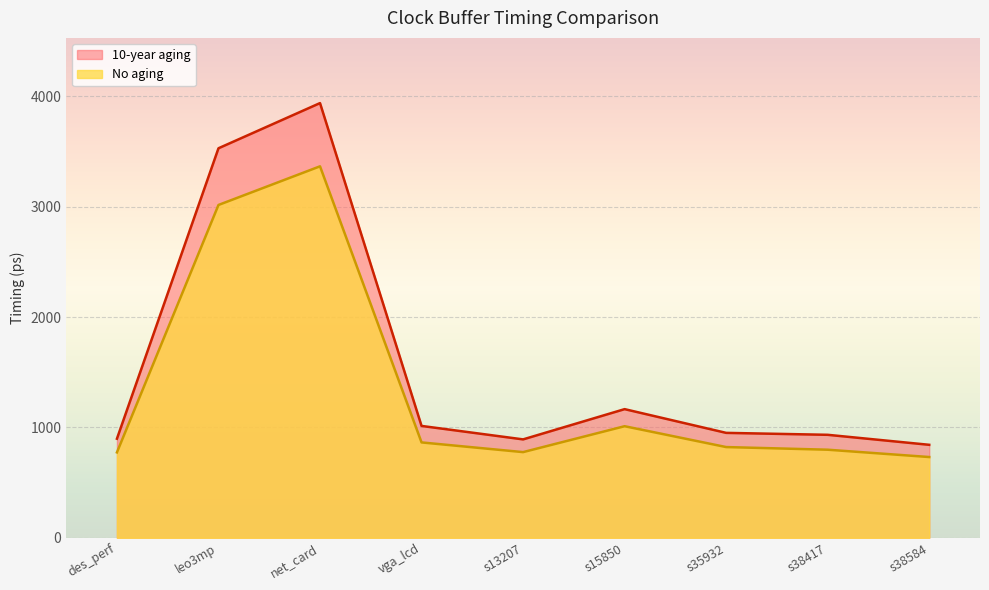

In 10-year aging, how many points are lower than both neighbors (excluding endpoints)?

1